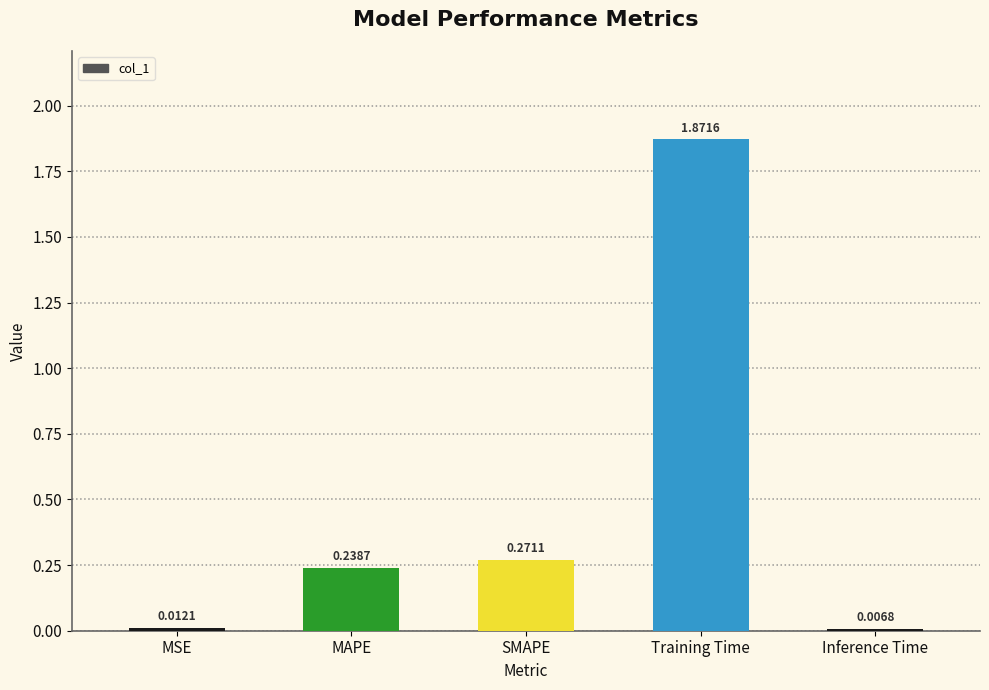

At which category does the chart reach its peak across all series?

Training Time